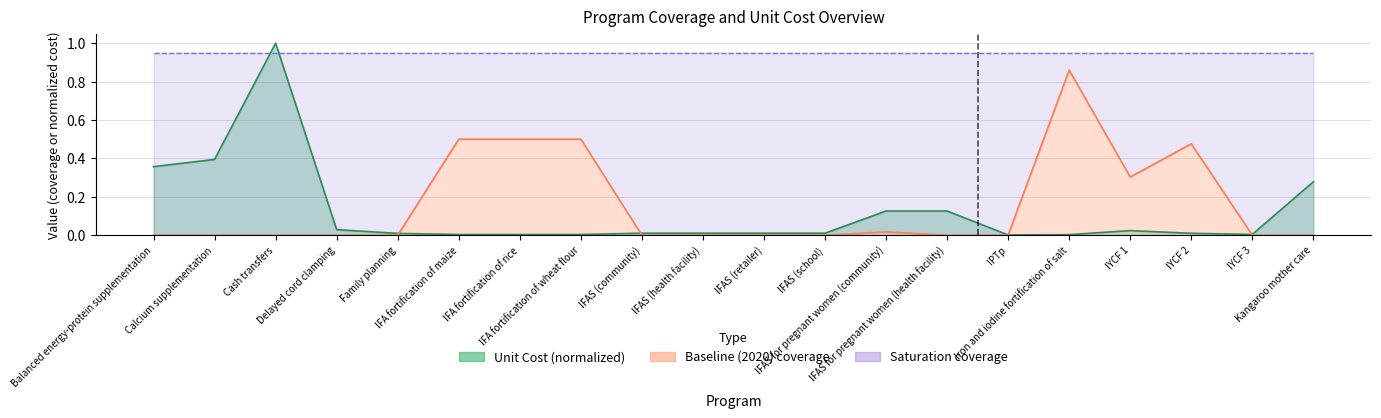

What is the maximum value shown in the chart?

1.0